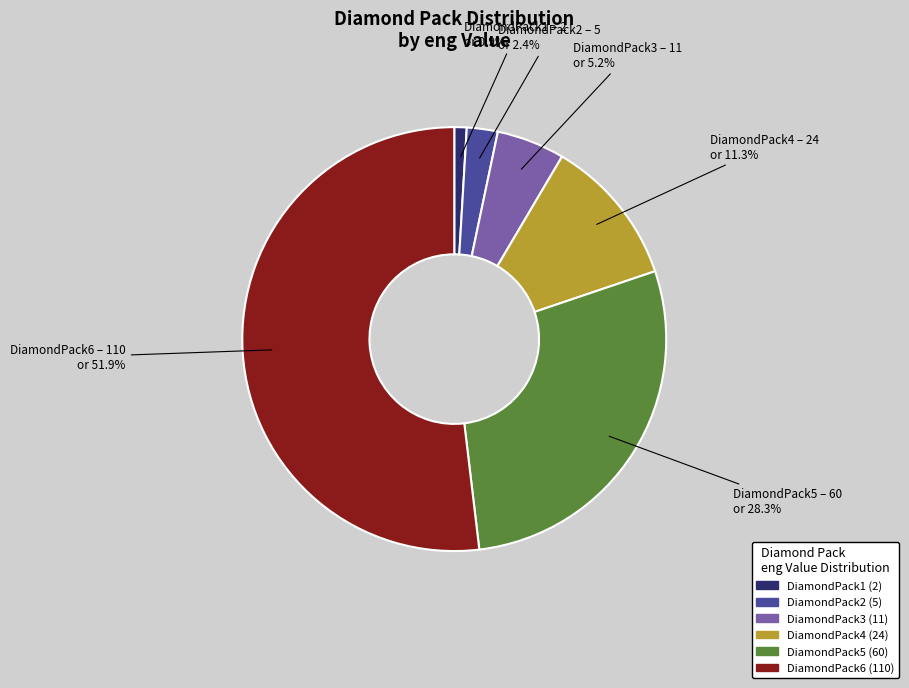

Combined, do DiamondPack1 and DiamondPack5 account for over 50%?

No